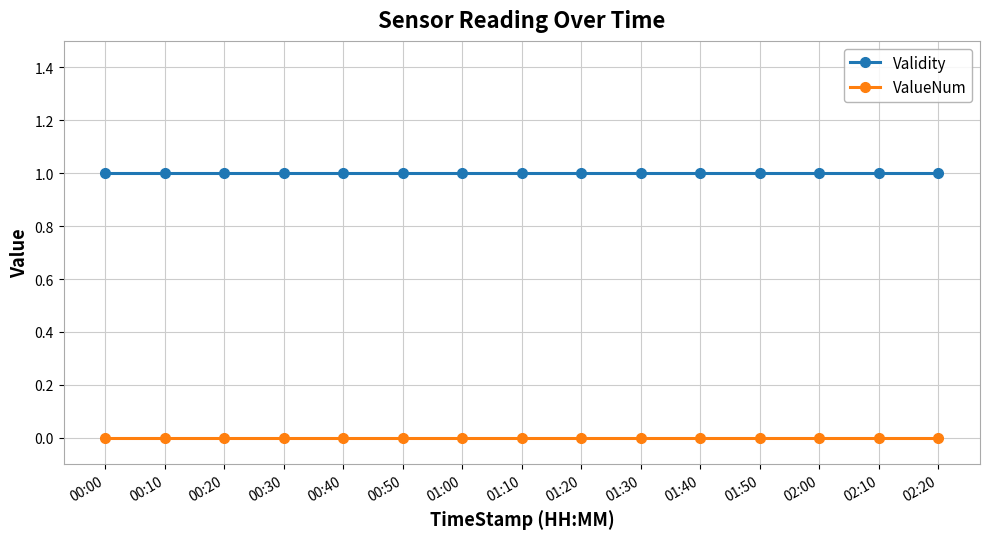

Is this an area chart (filled region under the line)?

No